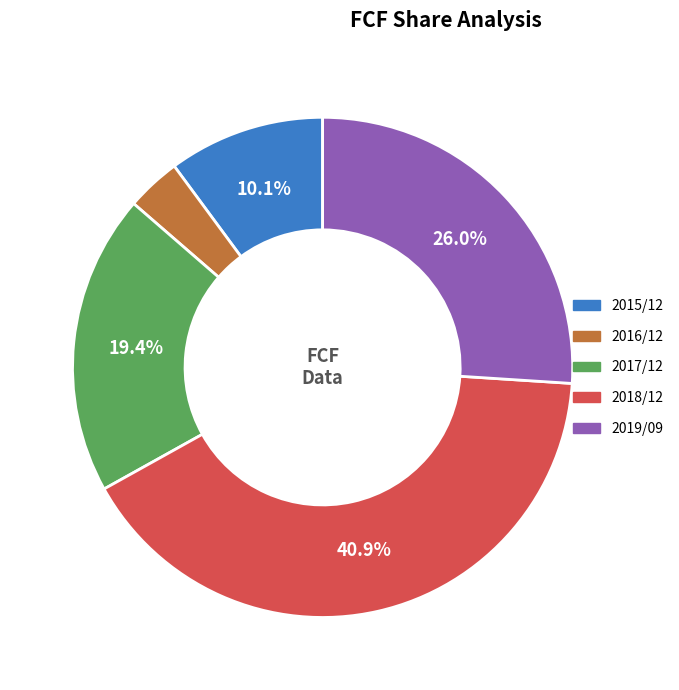

Count the number of slices in the pie.

5